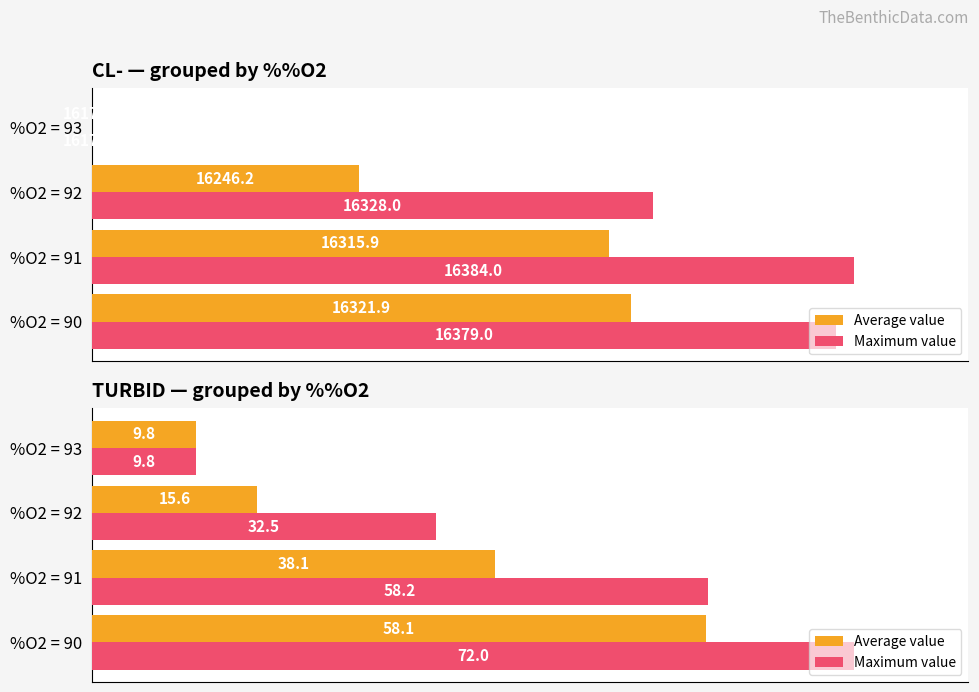

Are the bars horizontal?

Yes